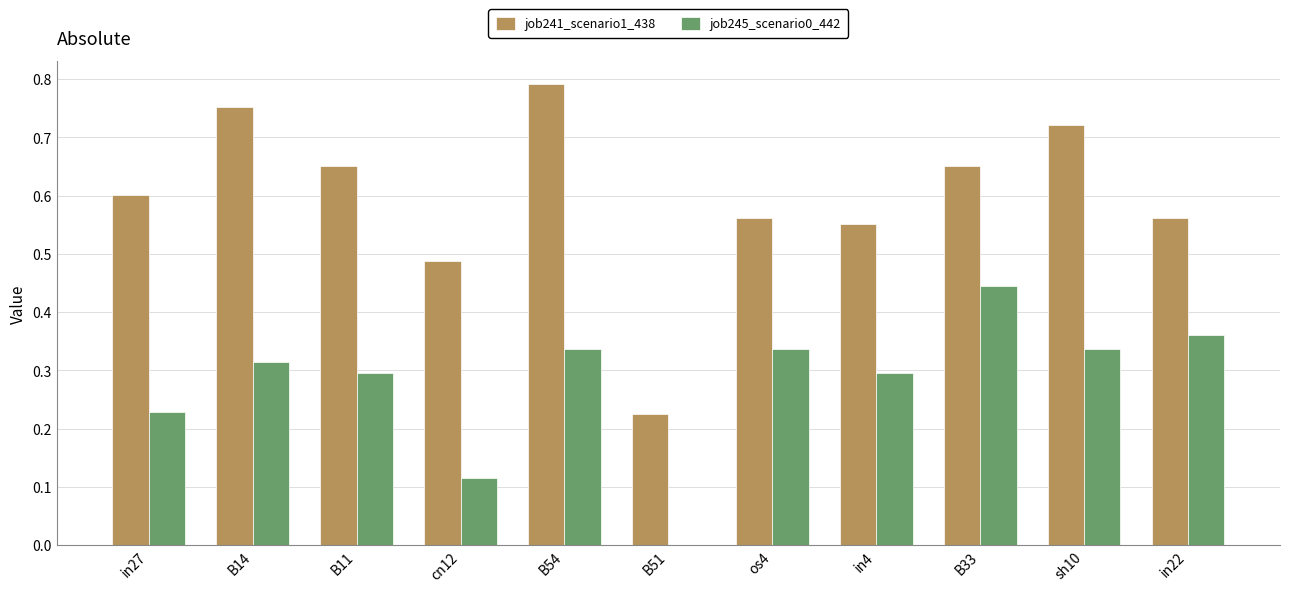

How many categories are shown in the chart?

11